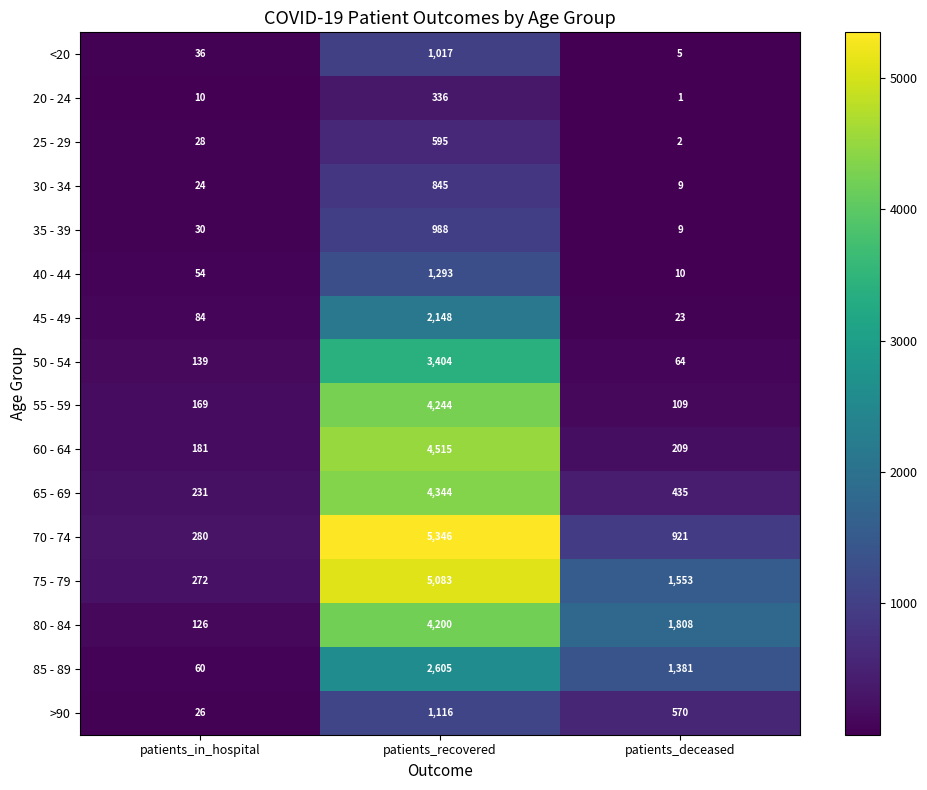

Which category has the highest value in the 40 - 44 series?

patients_recovered